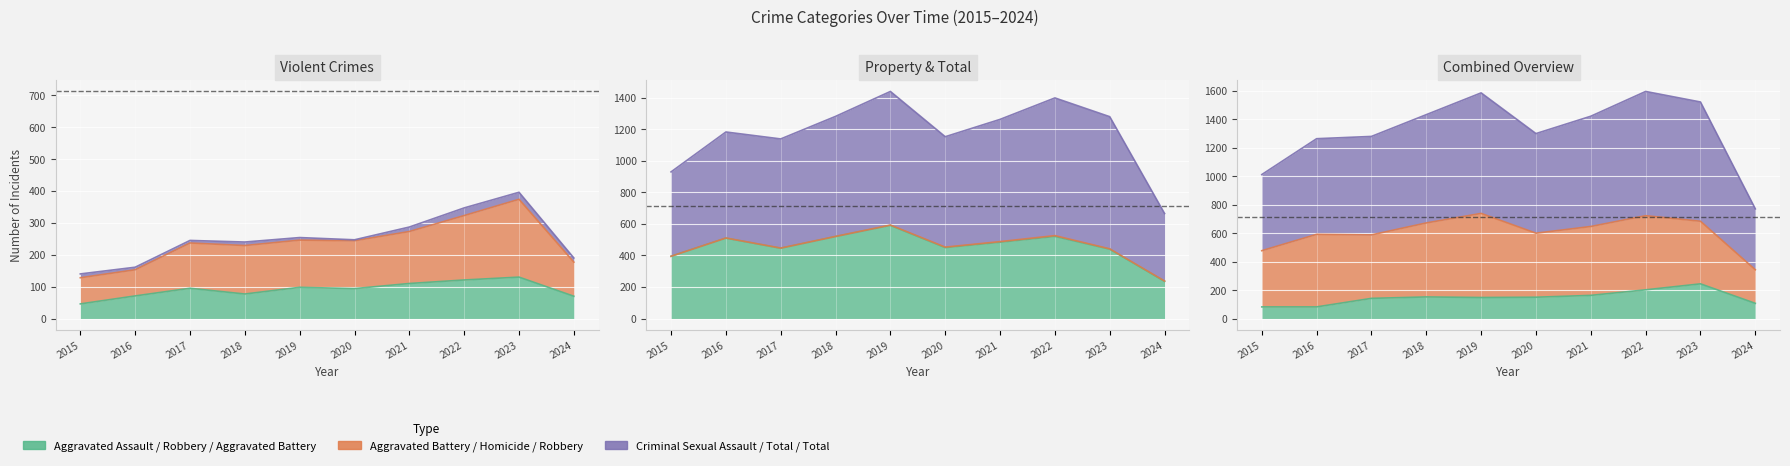

Reading left to right, what are all the values shown in this chart?

Aggravated Assault: 2015=46	2016=71	2017=95	2018=77	2019=98	2020=94	2021=110	2022=121	2023=130	2024=70
Aggravated Battery: 2015=82	2016=82	2017=142	2018=152	2019=148	2020=150	2021=163	2022=202	2023=244	2024=107
Robbery: 2015=395	2016=510	2017=446	2018=520	2019=591	2020=450	2021=484	2022=521	2023=440	2024=236
Total: 2015=1012	2016=1264	2017=1280	2018=1433	2019=1586	2020=1300	2021=1422	2022=1596	2023=1522	2024=771